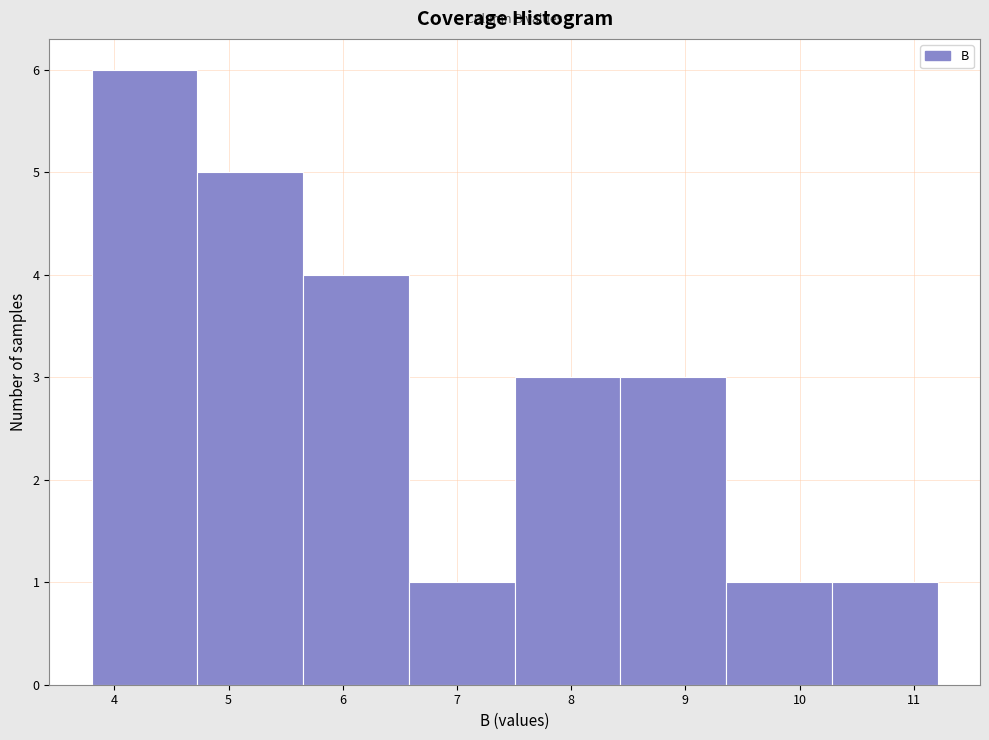

Which range on the x-axis has the tallest bar?

3.8 to 4.7